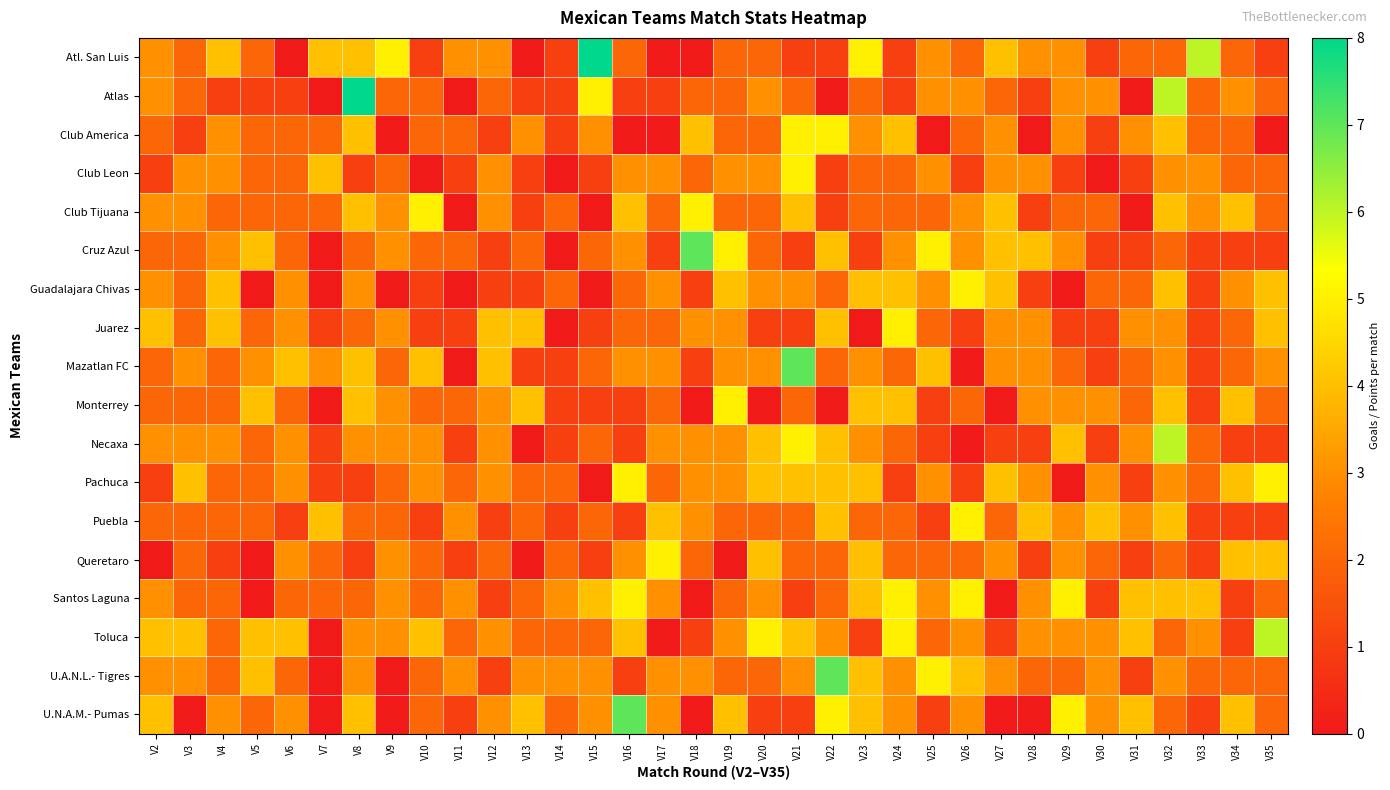

Which series changed the most between V6 and V19?

Cruz Azul